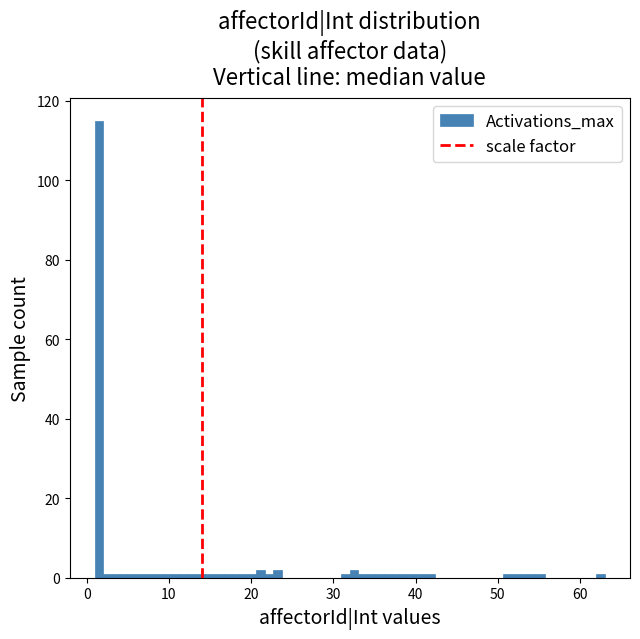

Read against the x-axis, roughly where is the centre of the tallest bar?

2